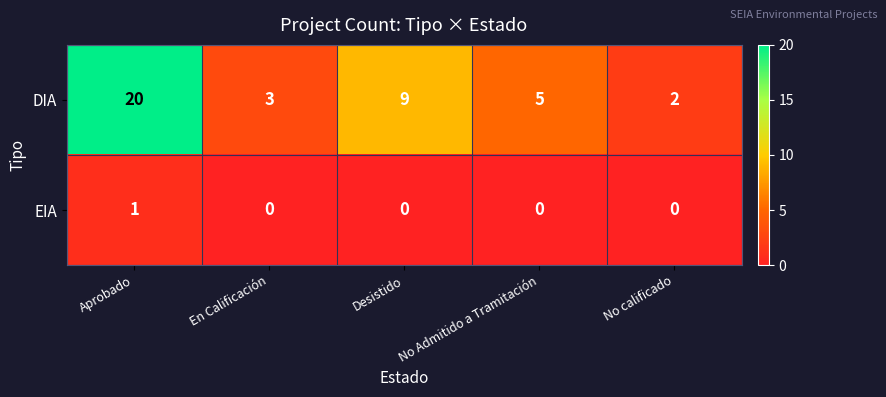

At which label is DIA closest to 11?

Desistido